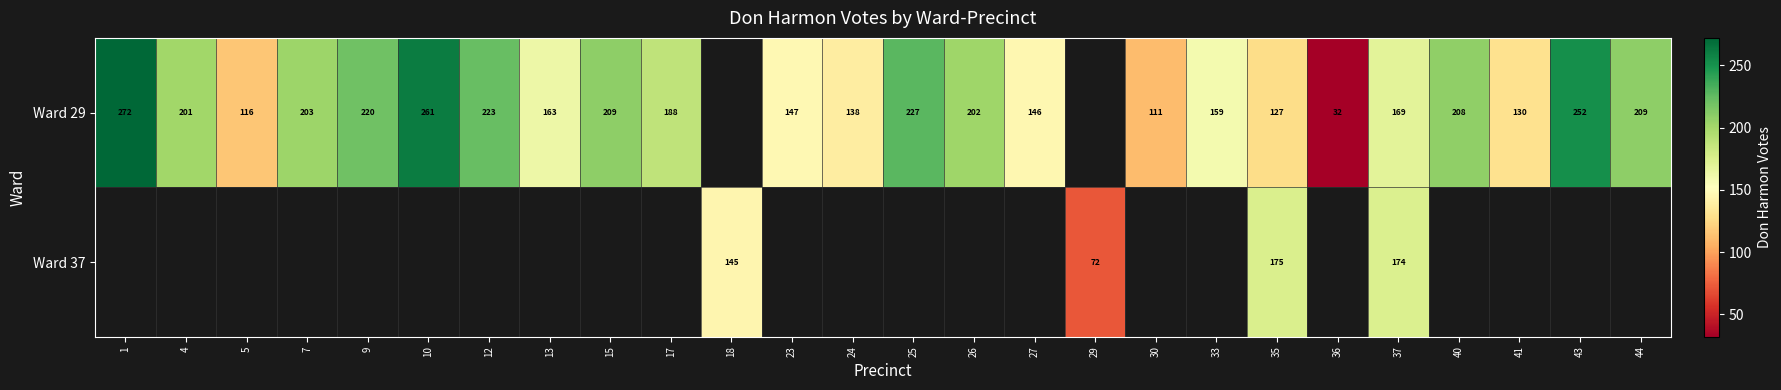

True or false: Ward 29 has a value of 460.3 at 1.

False